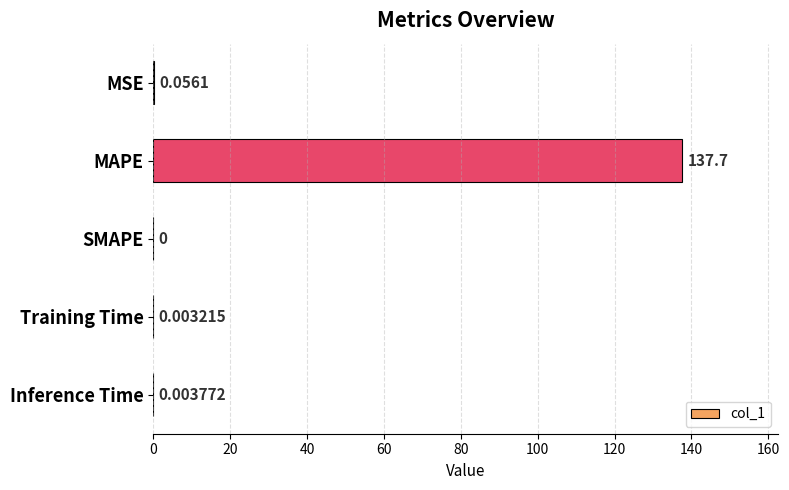

What is the sum of the values at MAPE and SMAPE?

137.7